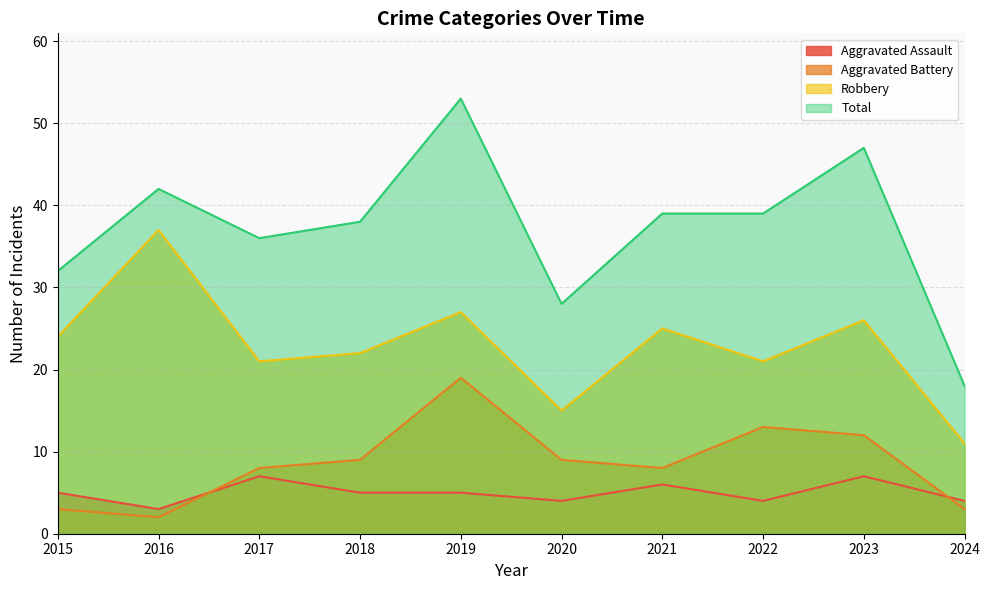

Which has a higher value, 2019 or 2020?

2019